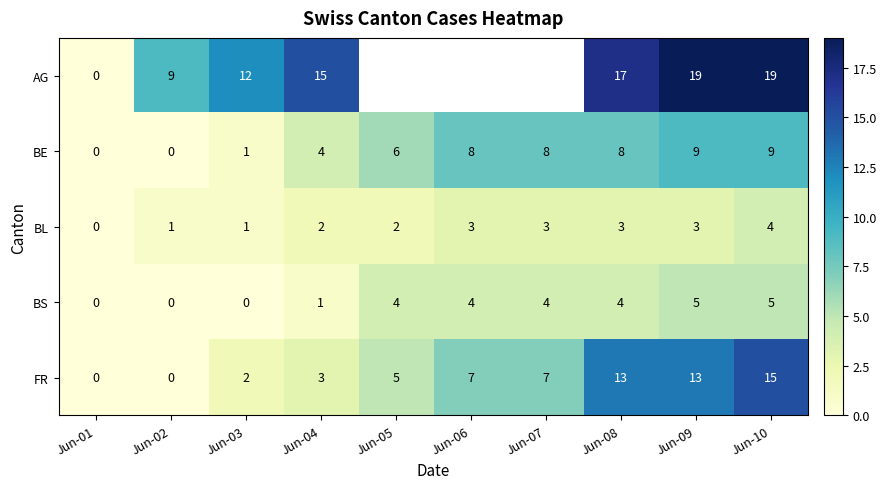

At Jun-08, list the series in order from smallest to largest.

BL, BS, BE, FR, AG